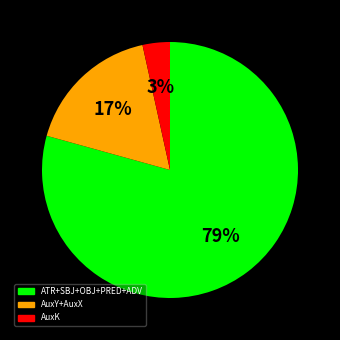

To the nearest percent, what is the average slice percentage?

33%